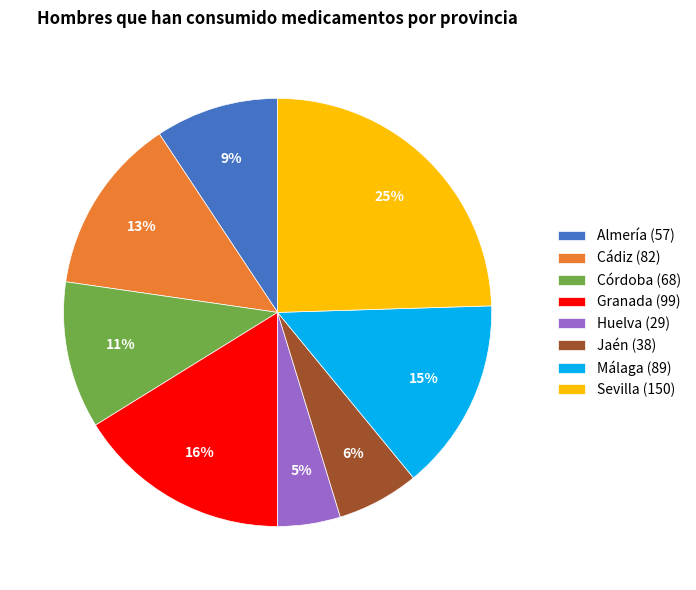

What is the smallest slice in the pie chart?

Huelva